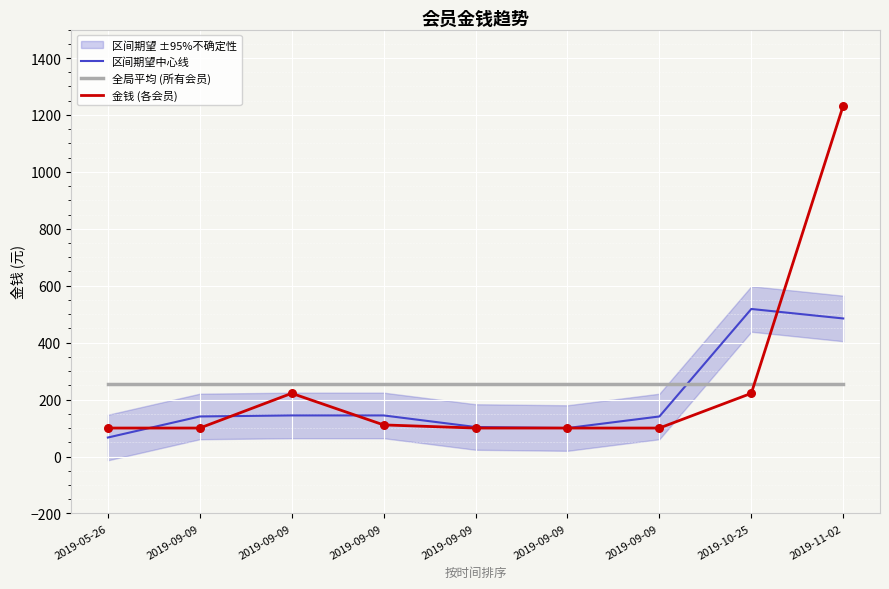

Which series has the largest Y range (max minus min)?

金钱 (各会员)